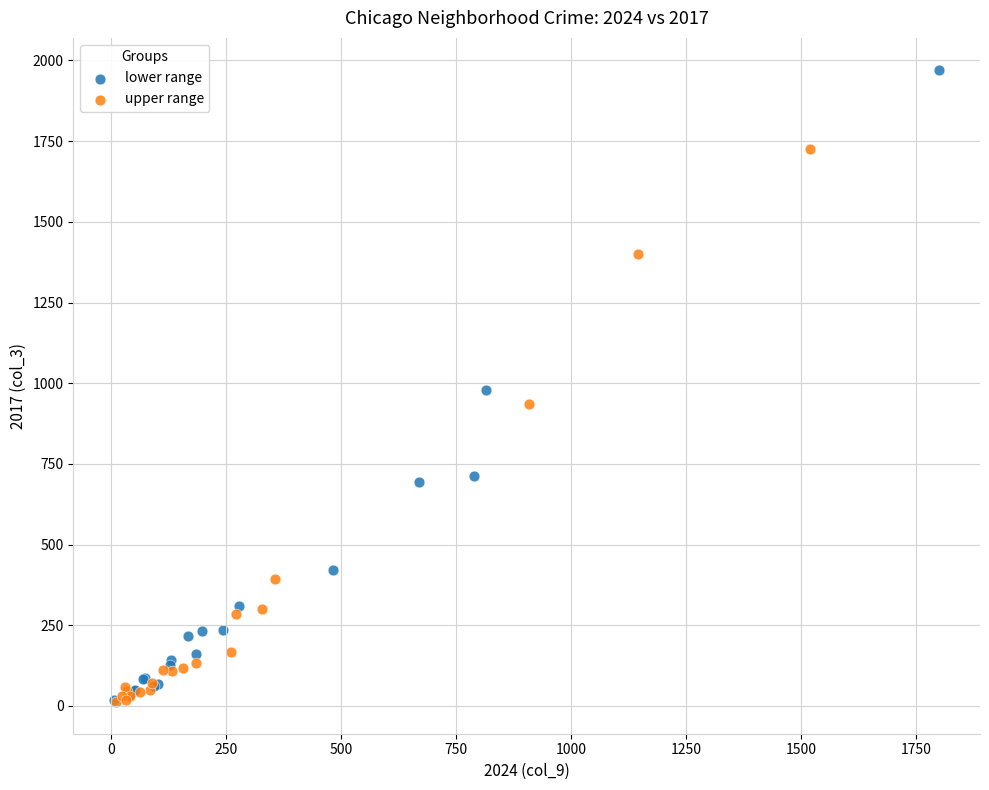

Which series contains the highest Y value?

lower range